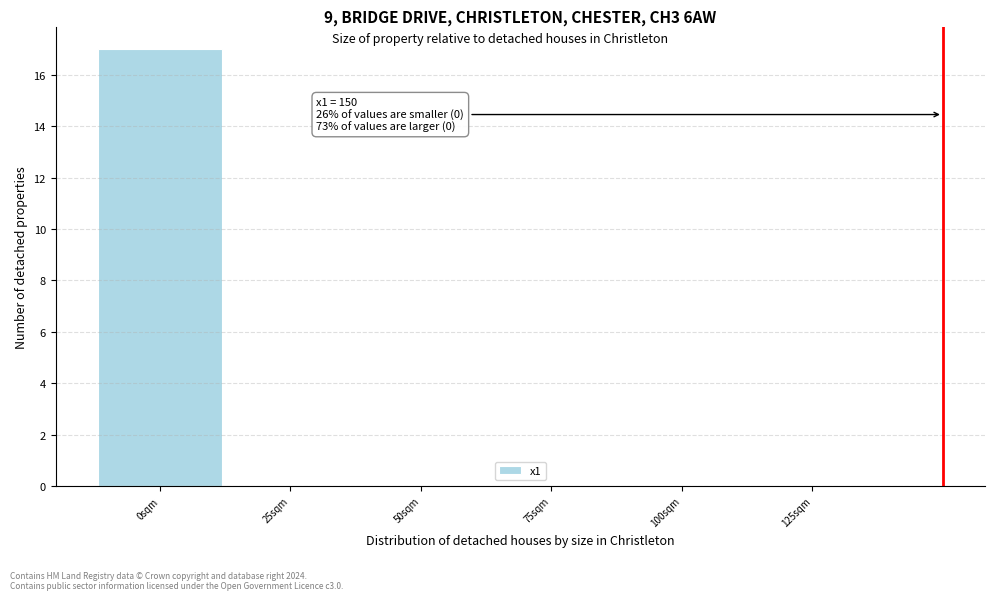

Over which range of the x-axis is the bar tallest?

-12.5 to 12.5